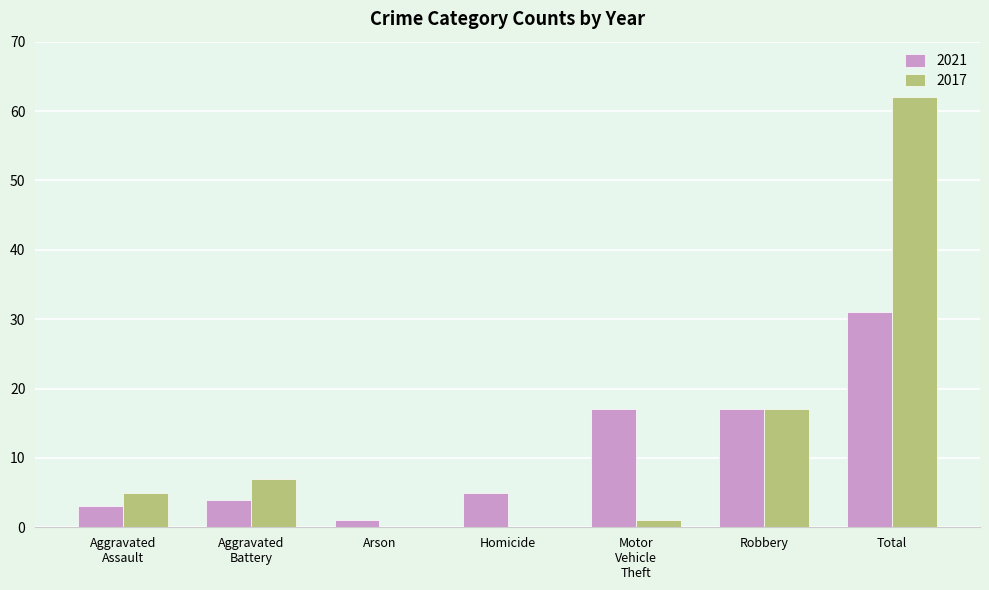

True or false: 2017 has a value of 62 at Total.

True